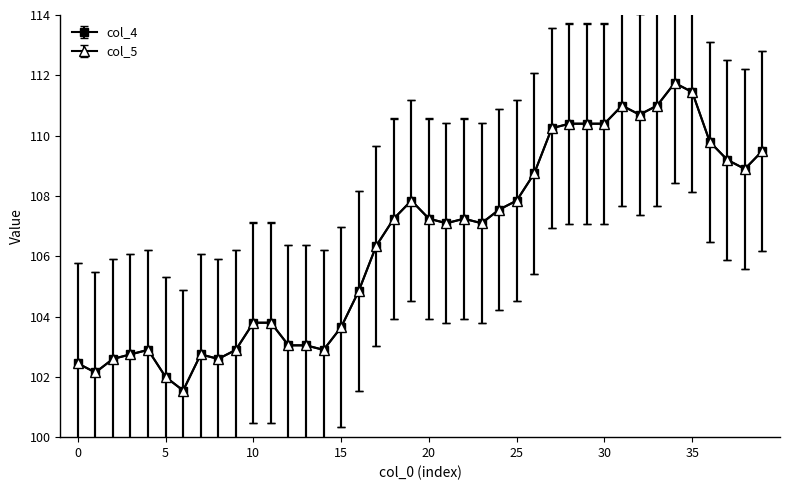

True or false: col_4 and col_5 intersect in this chart.

False